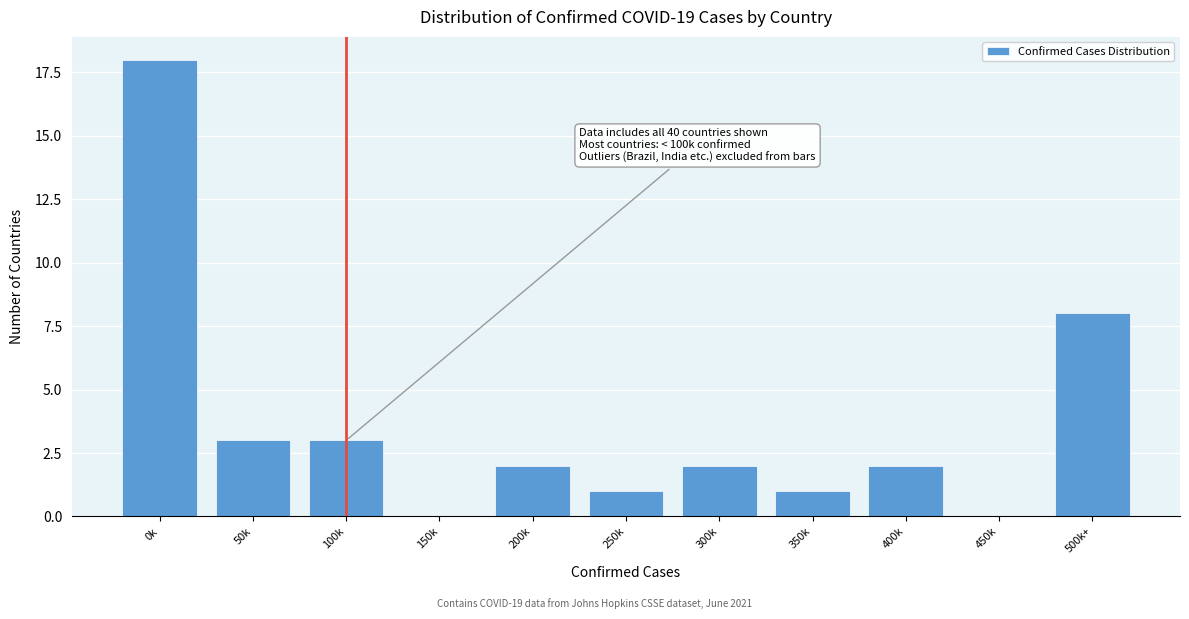

Reading left to right, list all the values displayed in this chart.

0k=18	50k=3	100k=3	150k=0	200k=2	250k=1	300k=2	350k=1	400k=2	450k=0	500k+=8